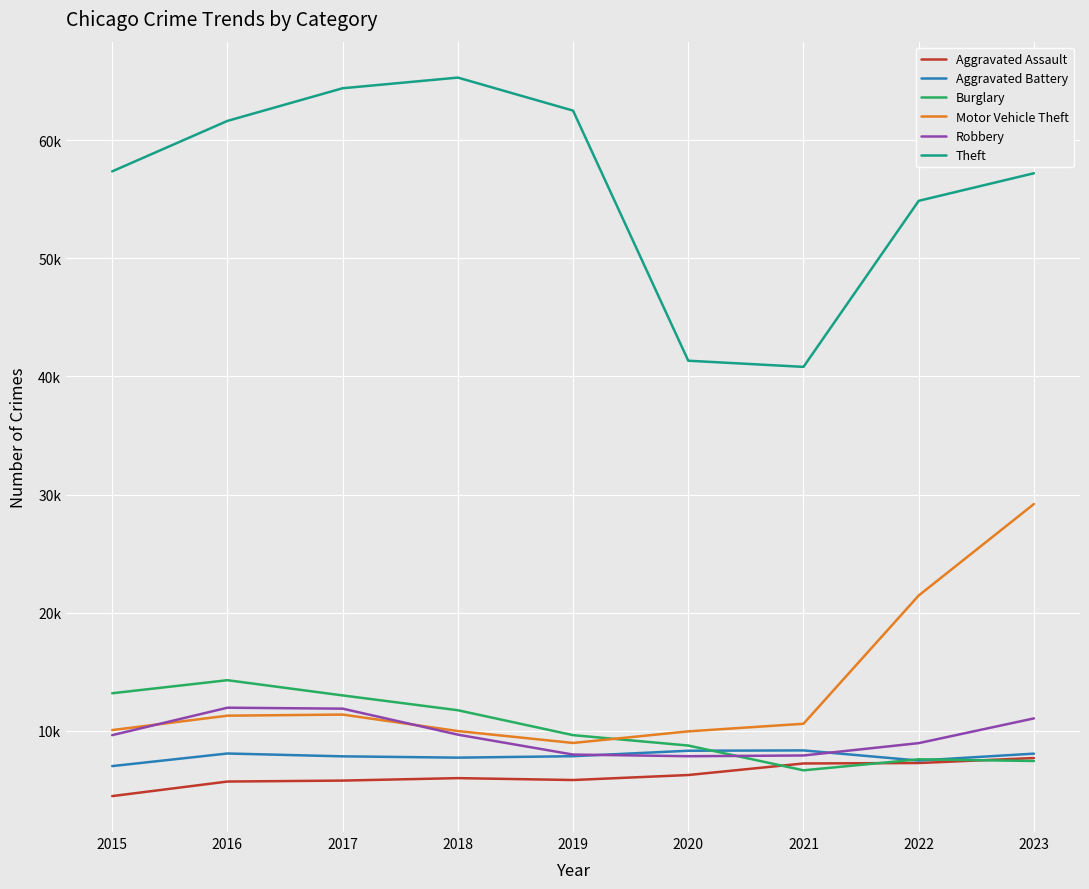

The value of Theft at 2022 is 87236. True or false?

False